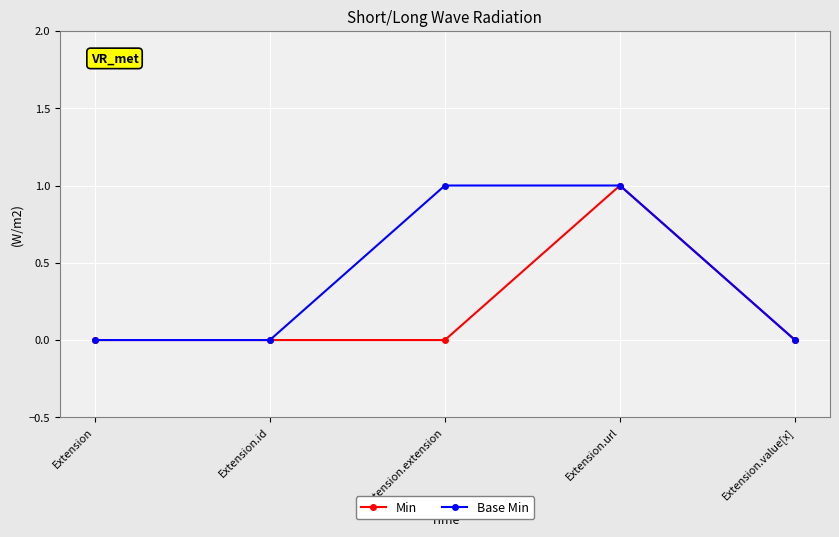

Rank the series by their average value, from lowest to highest.

Min, Base Min